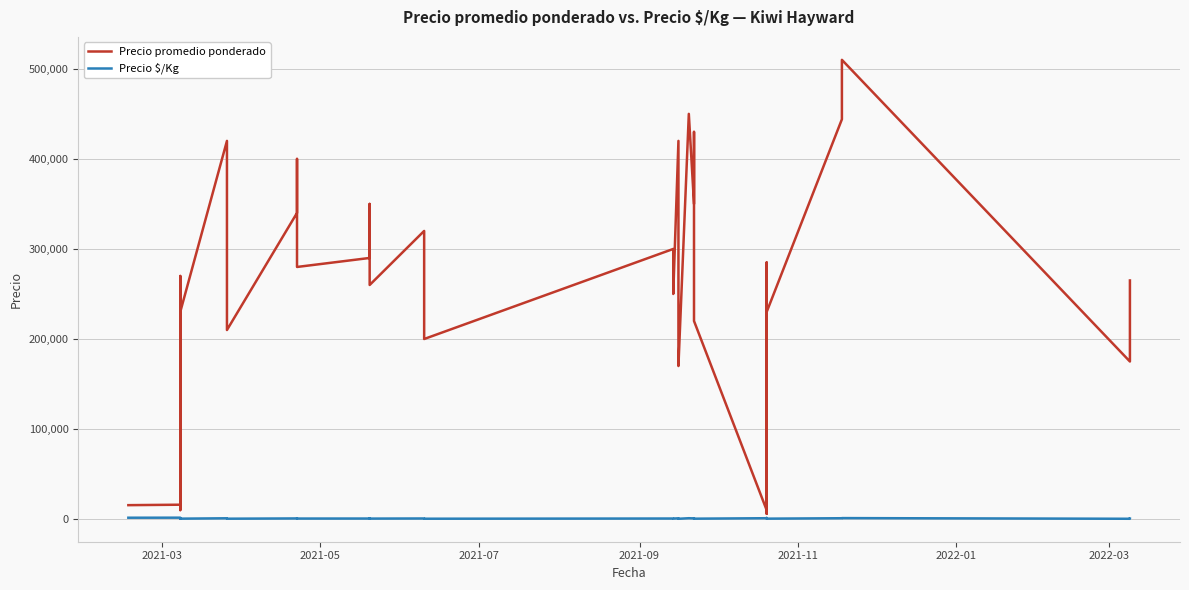

What is the value of the Precio $/Kg point at the 39th from the left?

389